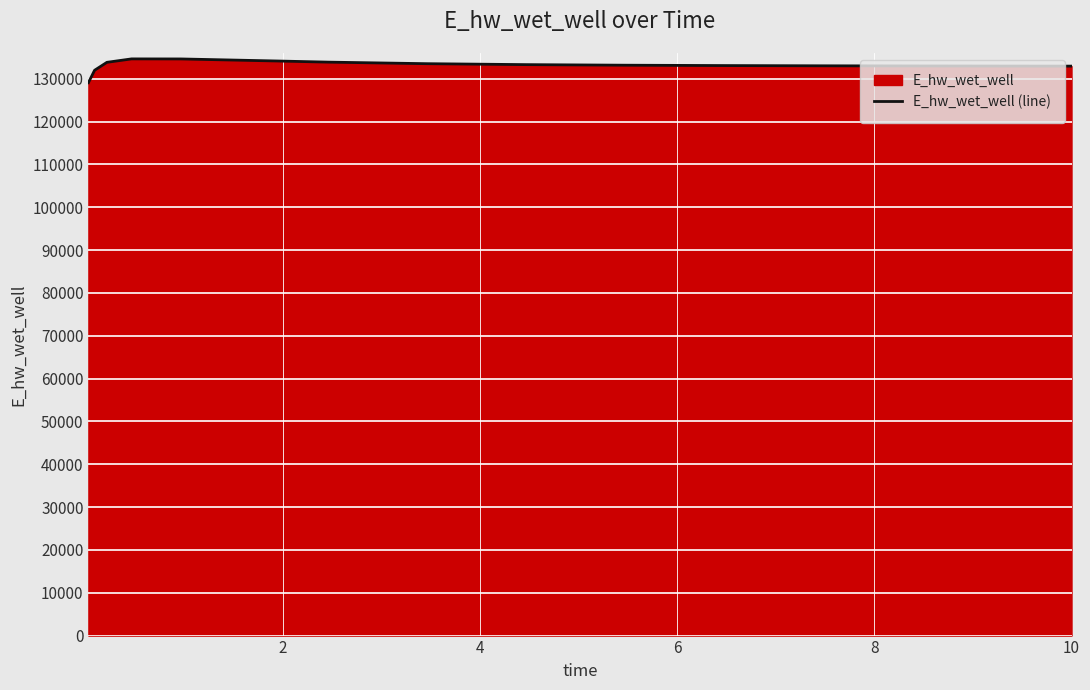

What is the minimum value shown in the chart?

129068.7